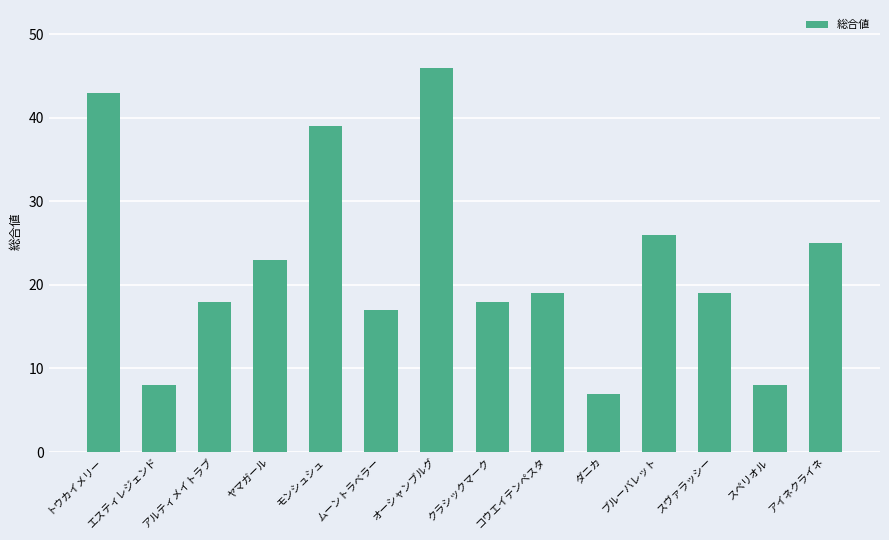

What is the sum of the values at モンシュシュ and ヤマガール?

62